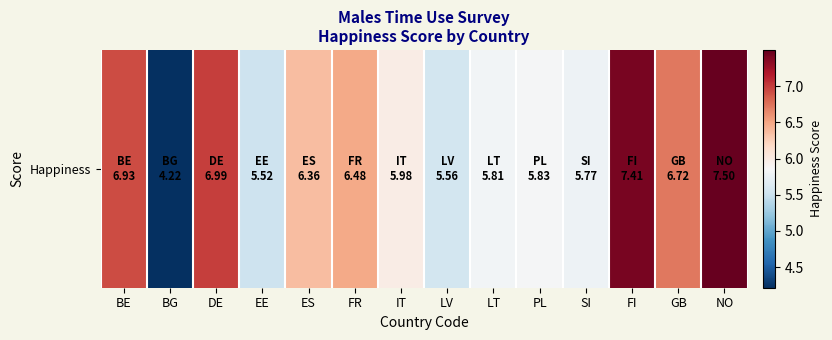

What is the change in value from BE to IT?

-1.0